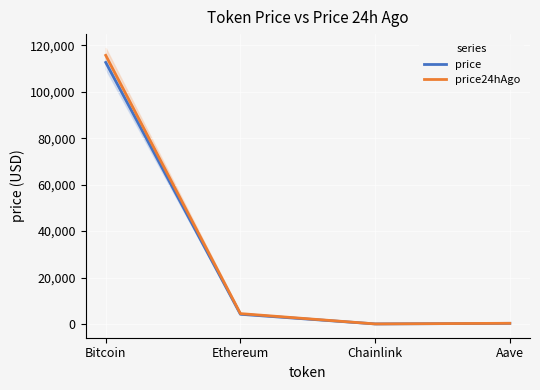

What is the average value of the price series?

29292.2